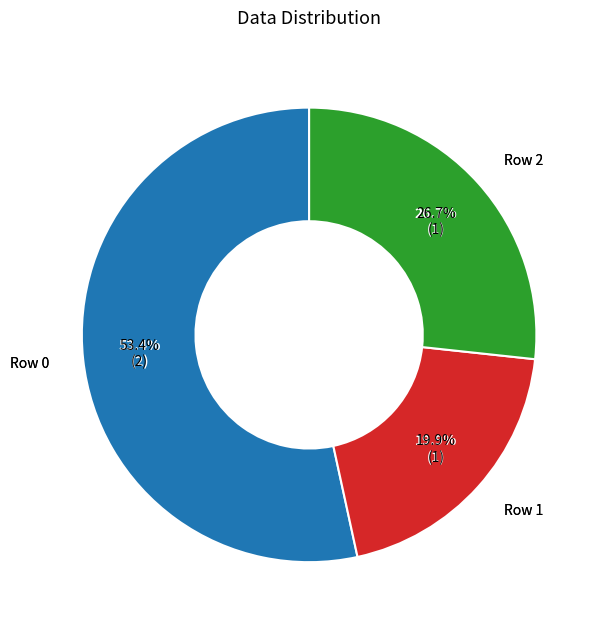

How much of the chart is everything except Row 2?

73.3%